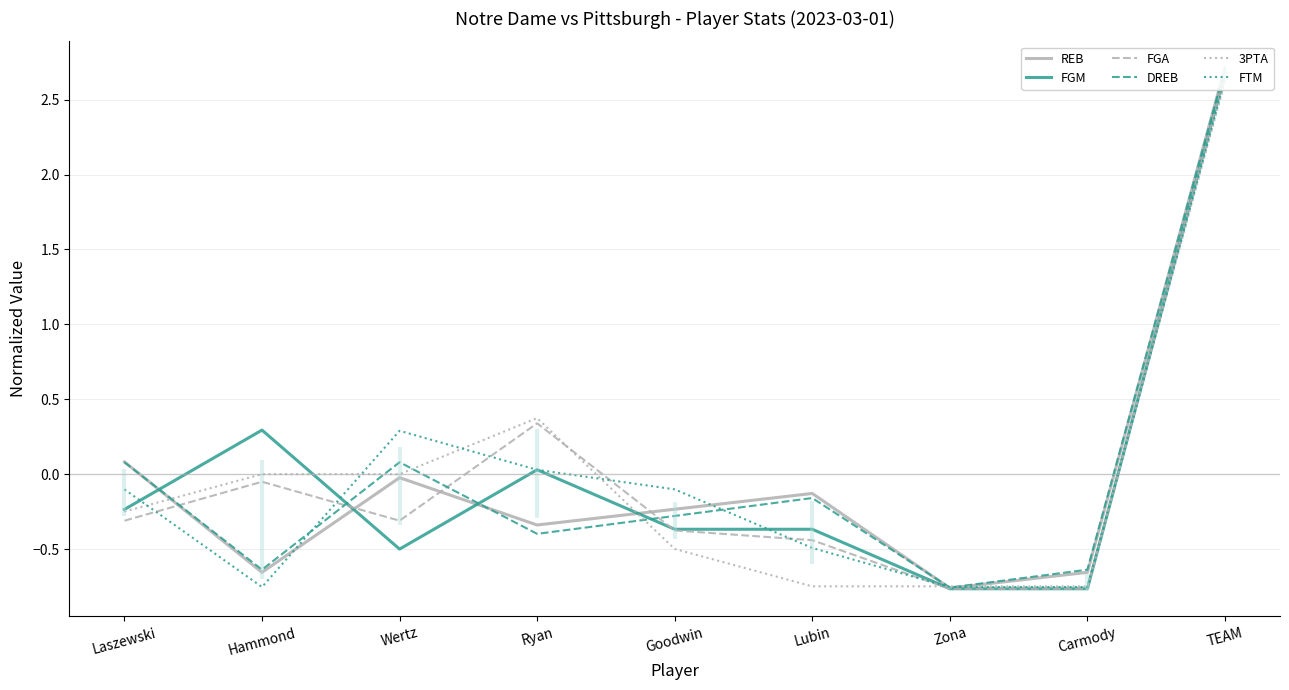

How many values in FTM are below zero?

6